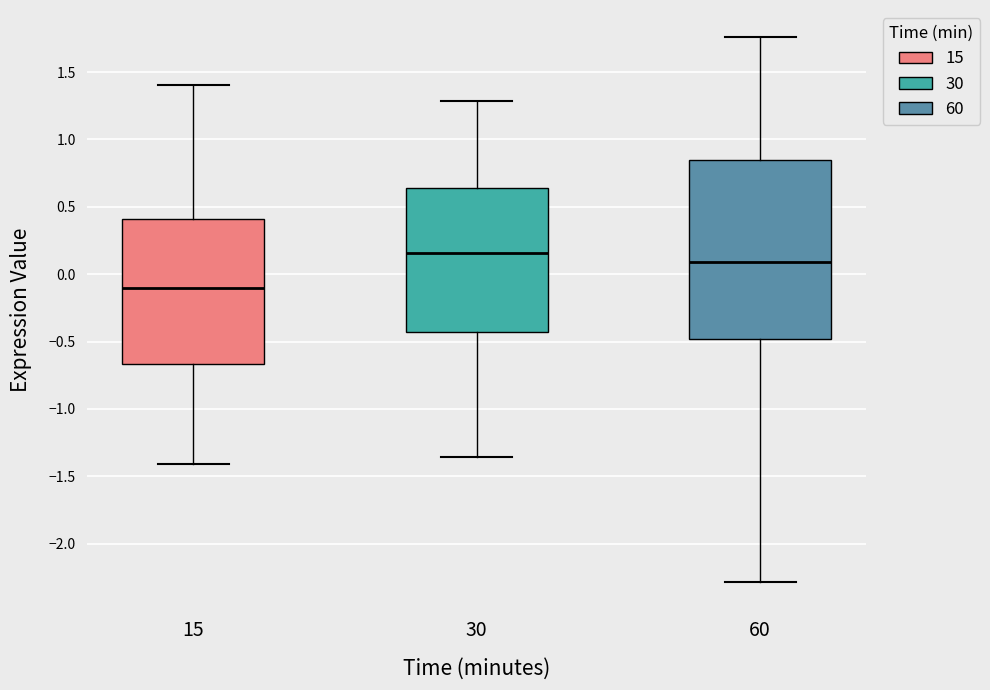

Comparing the boxes themselves (not the whiskers), which one is the tallest?

60